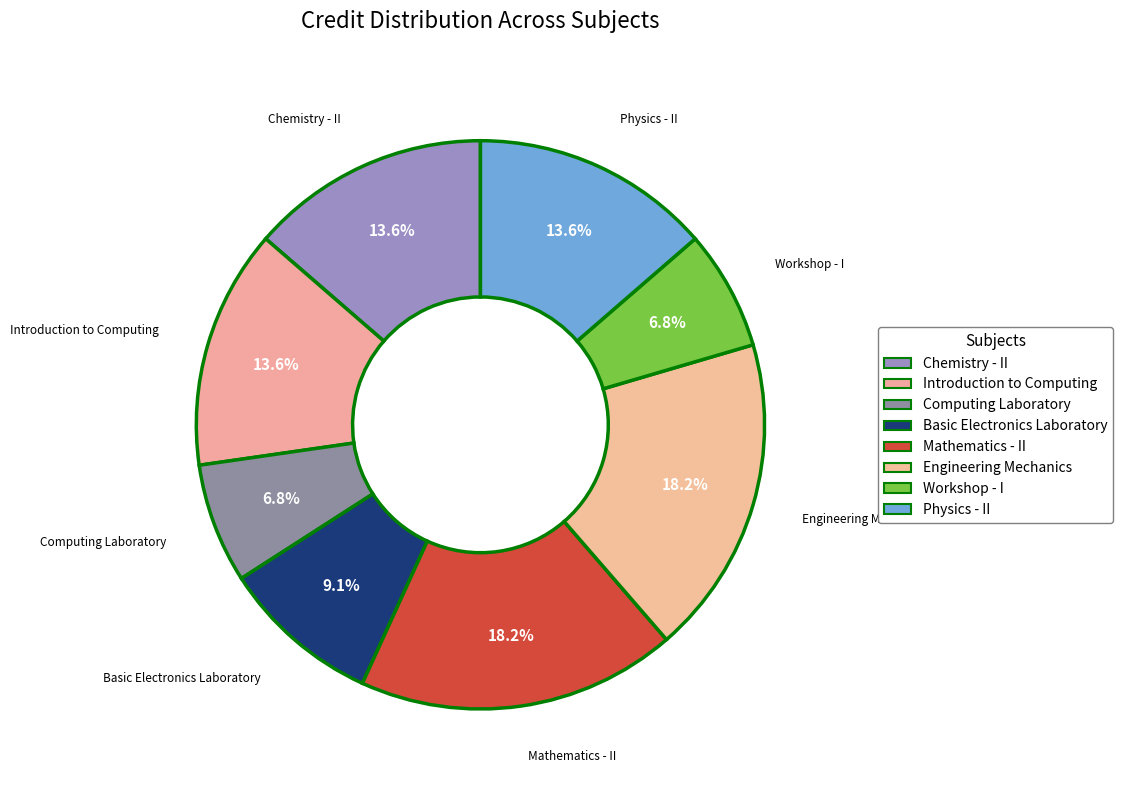

True or false: Introduction to Computing accounts for 5% of the total.

False